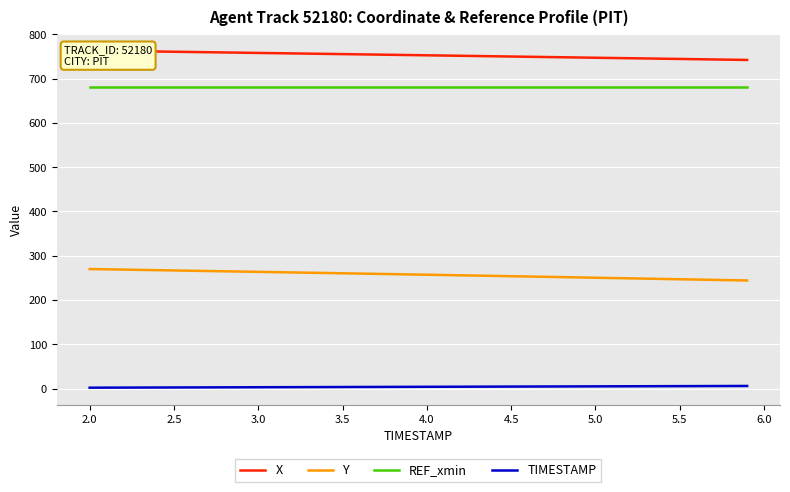

At how many categories does at least one series exceed 558?

40